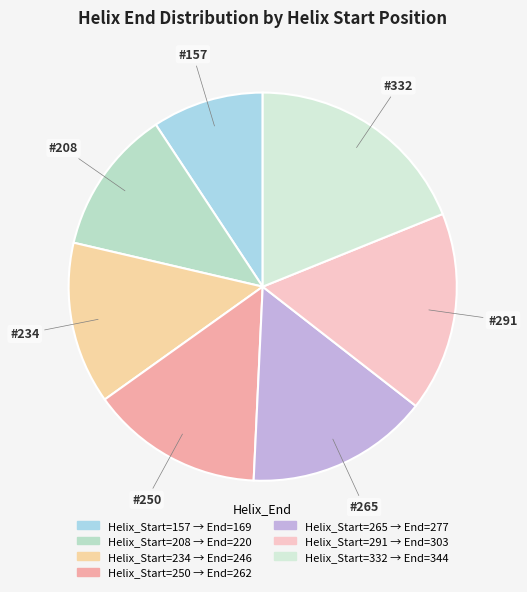

Count the number of slices in the pie.

7